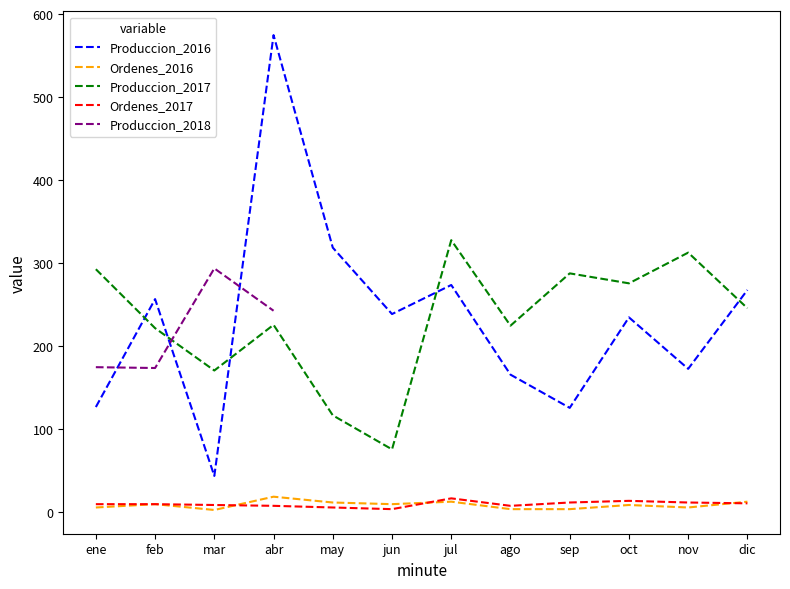

Does the chart have visible grid lines?

No